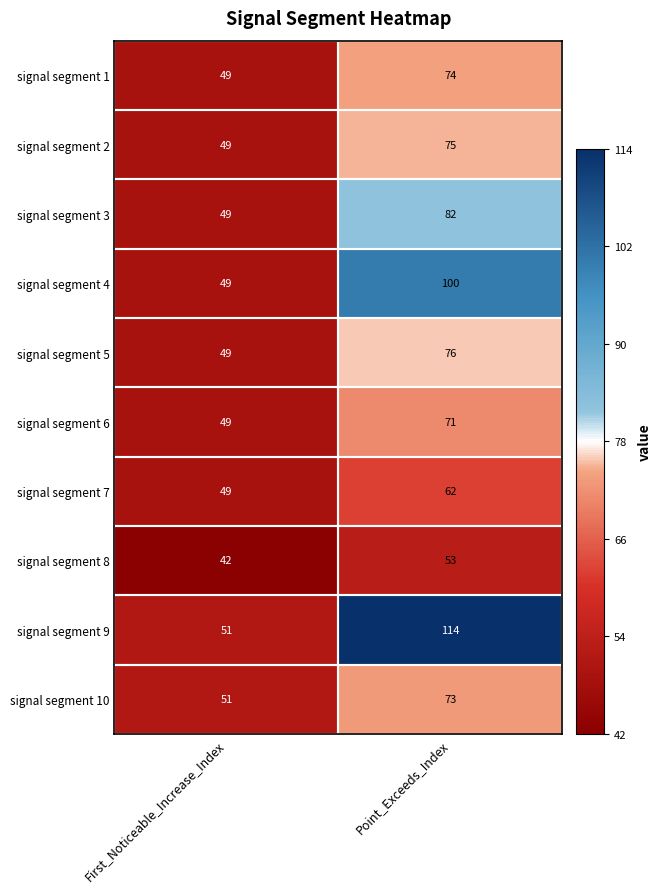

What is the spread (max minus min) of values at First_Noticeable_Increase_Index?

9